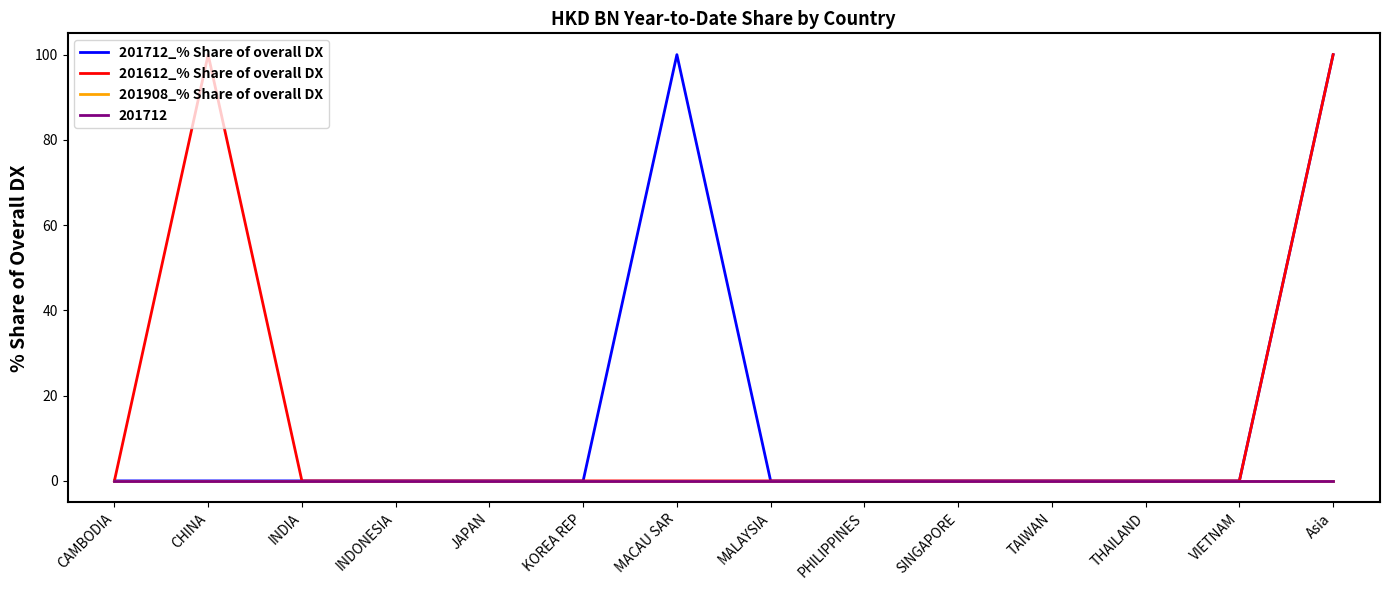

Does the chart have visible grid lines?

No